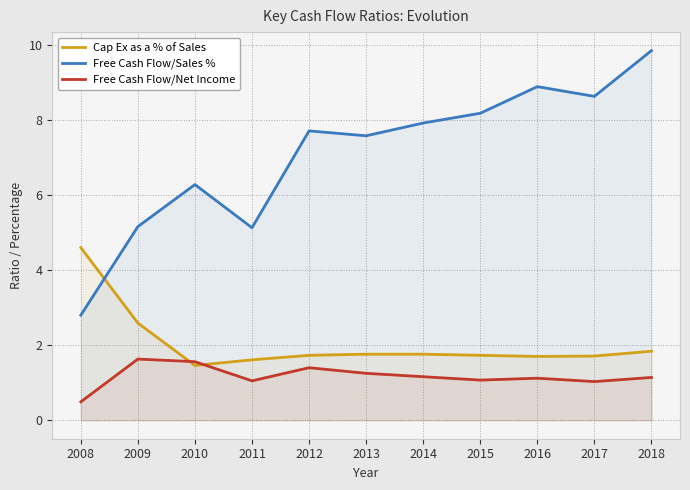

What is the spread (max minus min) of values at 2018?

8.7